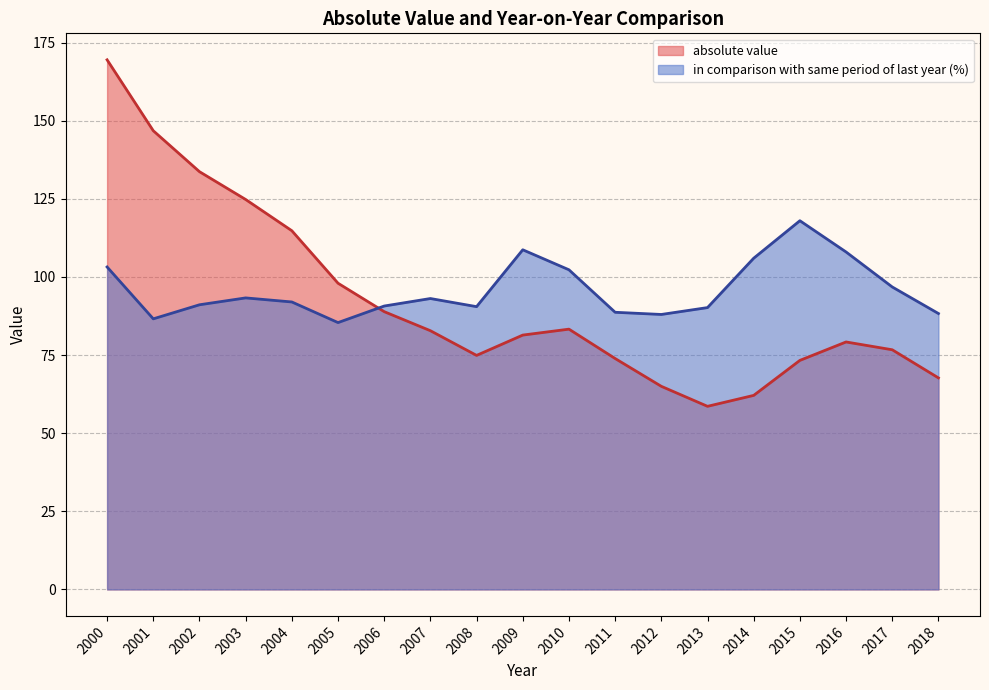

Read the absolute value value at 2014.

62.1